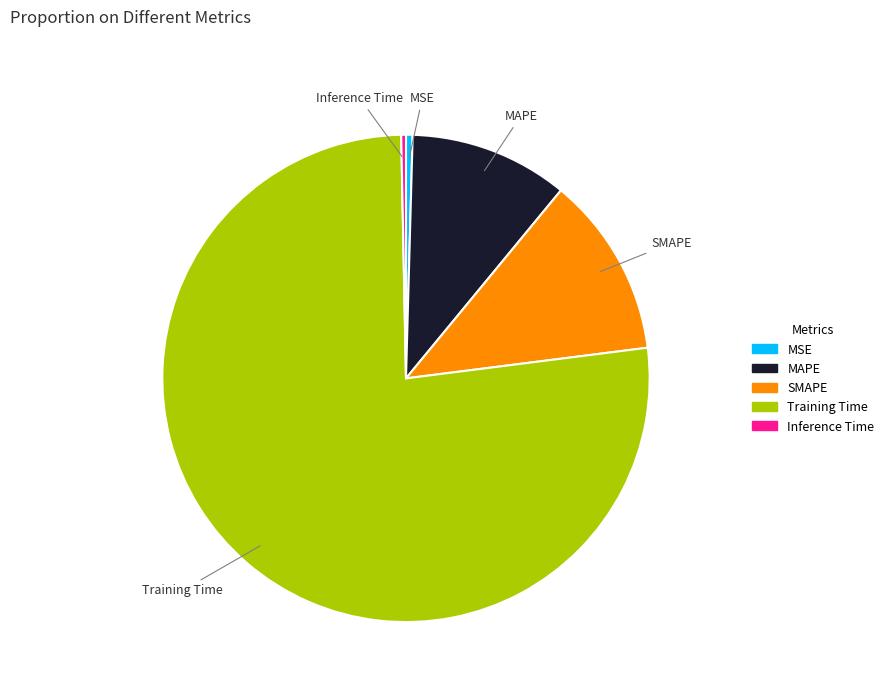

What is the majority slice?

Training Time